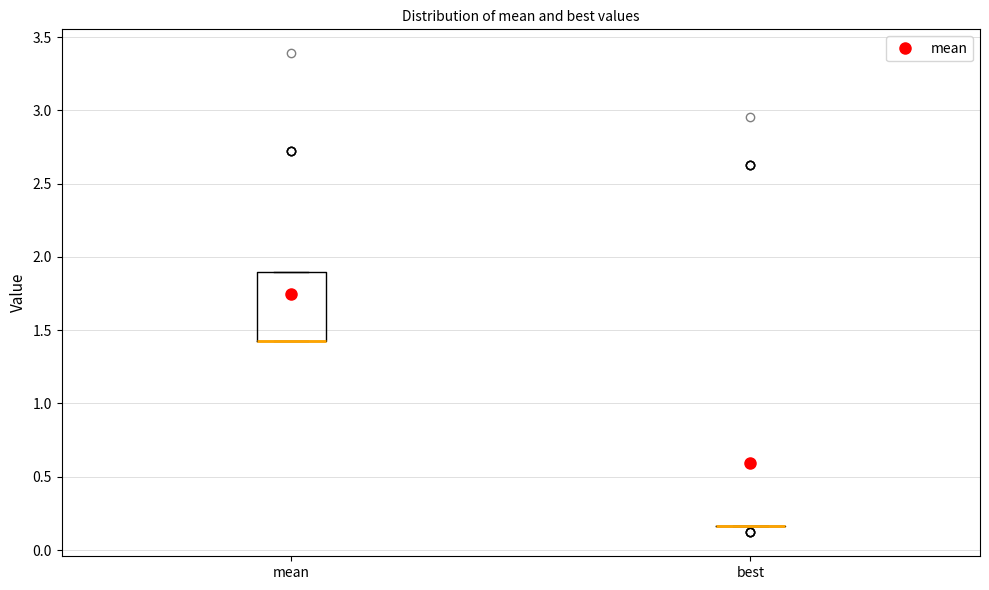

Reading left to right, read every box against the y-axis: the position of its median line, the range the box covers, and the ends of its whiskers. The values are not printed on the chart, so give them approximately, as read against the axis.

mean: median 1.40 (drawn on the box's lower edge), box 1.40 to 1.90, whiskers 1.40 to 1.90
best: box collapsed to a line at 0.15, whiskers 0.15 to 0.15